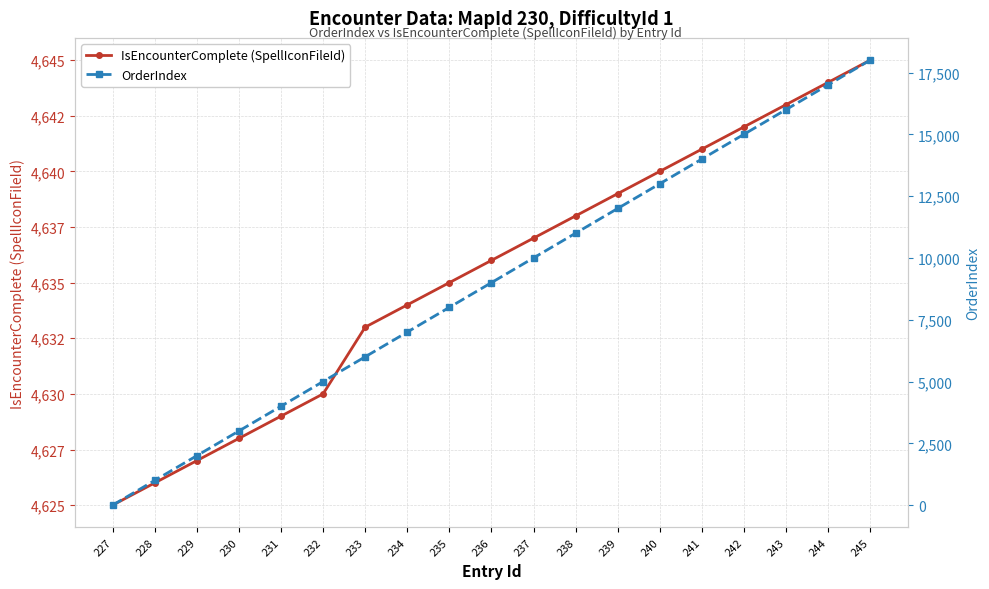

What is the value of the IsEncounterComplete (SpellIconFileId) point at the 2nd from the left?

4626